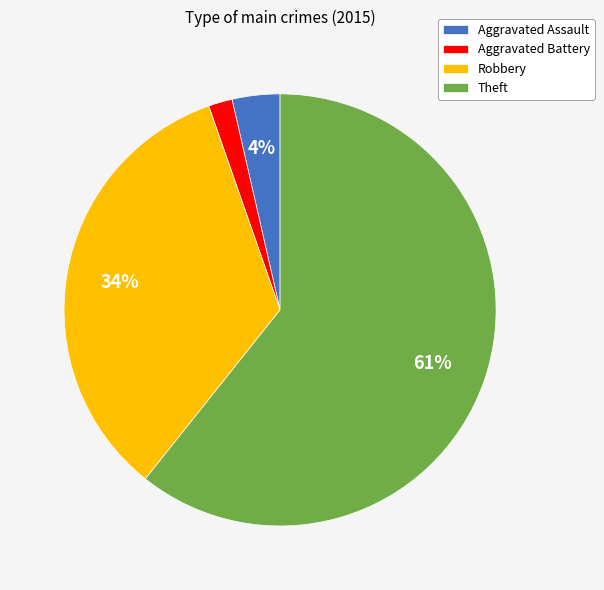

Is Theft the majority of the pie?

Yes